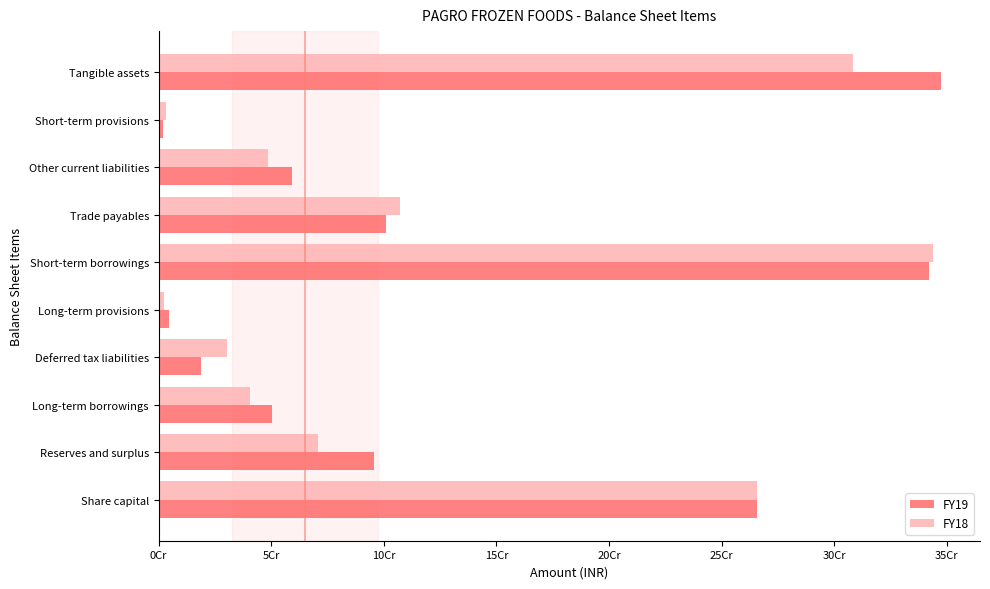

What is the smallest value displayed?

1993873